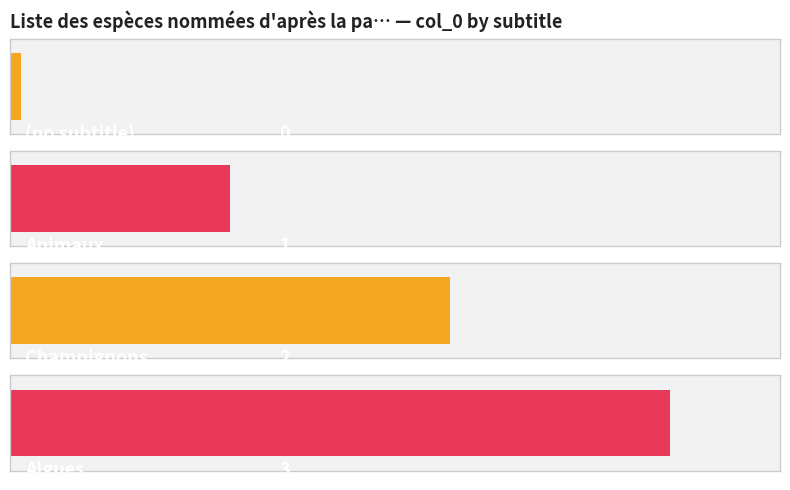

What is the sum of the values at Champignons and Animaux?

3